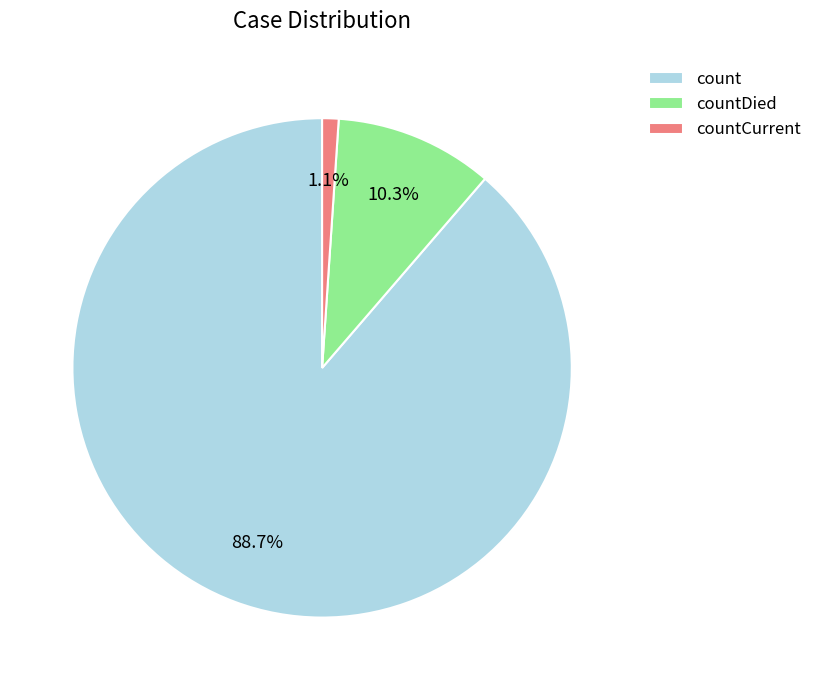

Which category accounts for the majority?

count